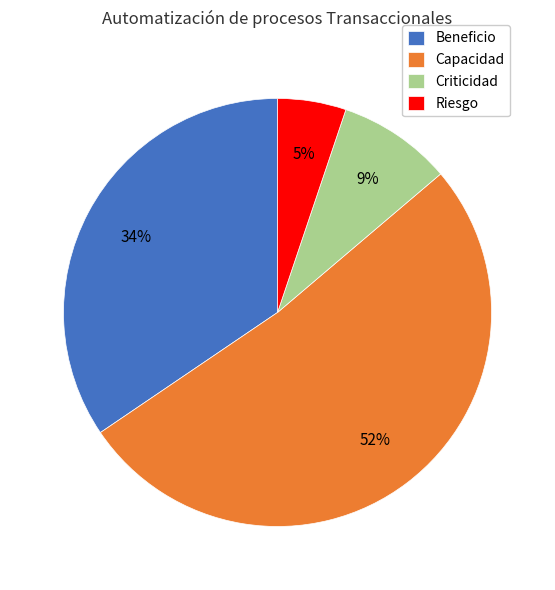

Which slice is the largest?

Capacidad